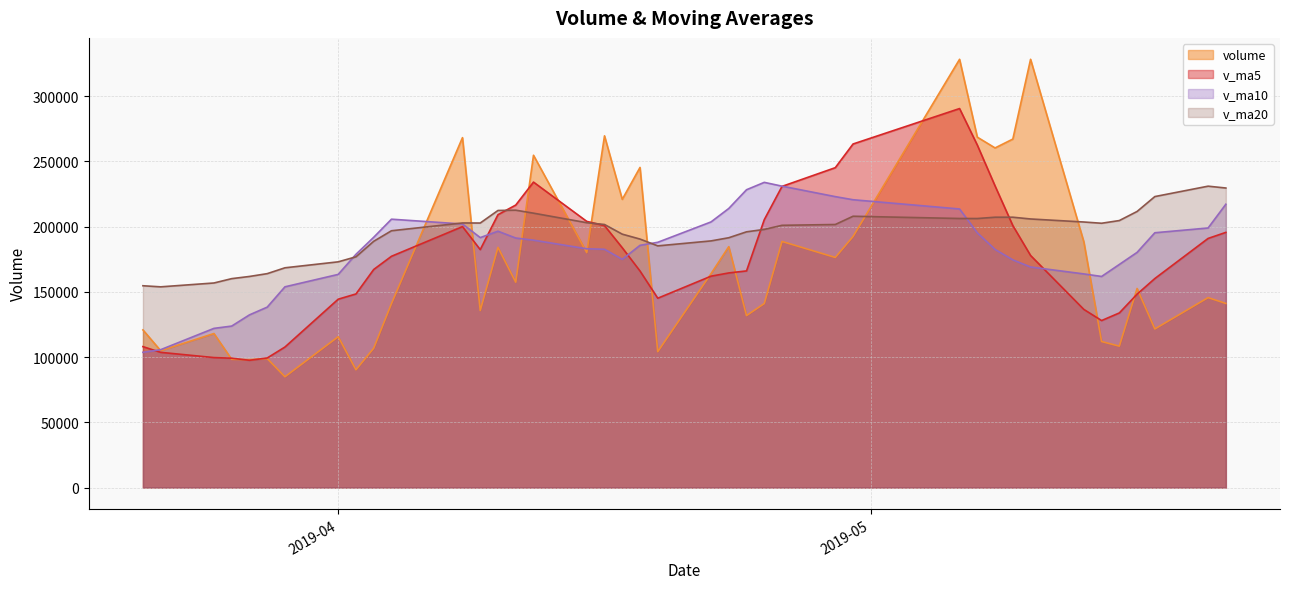

Rank the series by their maximum value, from highest to lowest.

volume, v_ma5, v_ma10, v_ma20